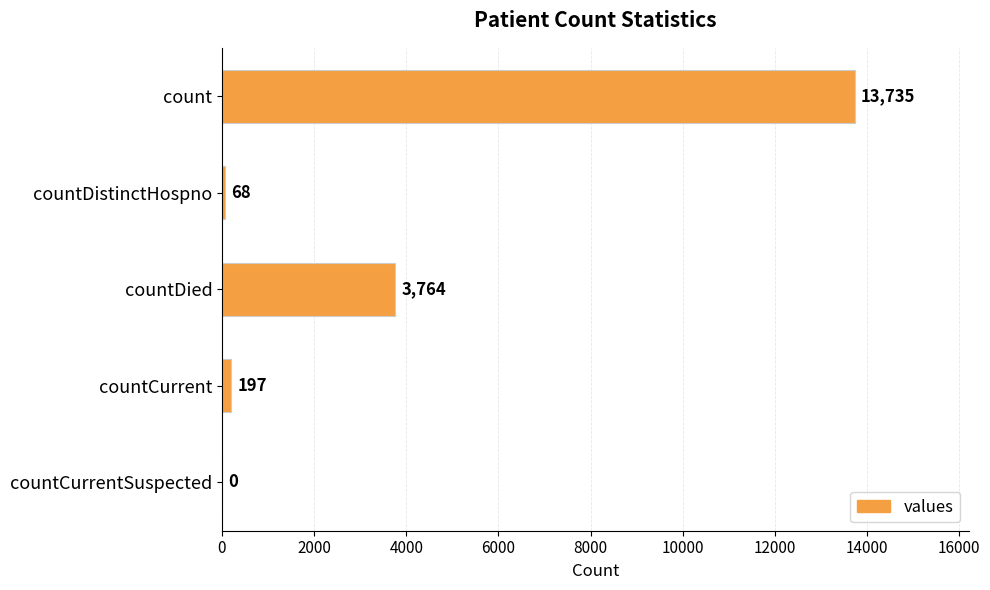

What is the average value?

3553